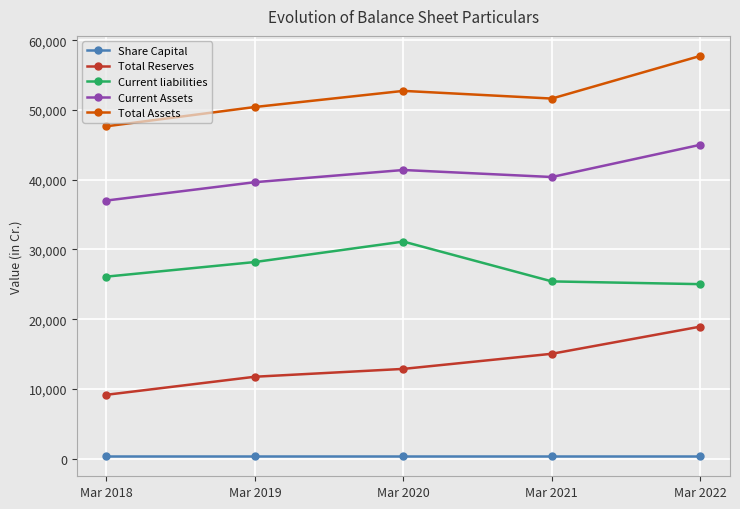

What is the sum of the Current liabilities values at Mar 2019 and Mar 2020?

59321.8